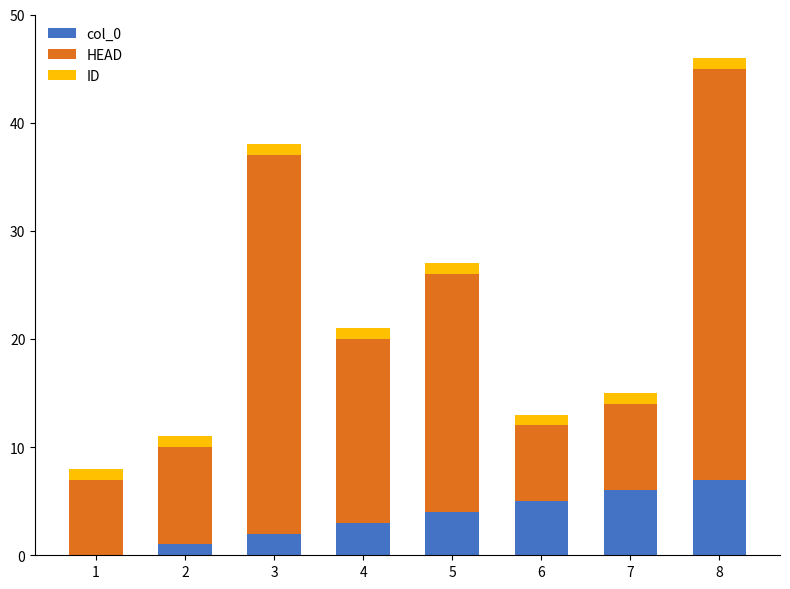

At which category is the sum across all series the highest?

8